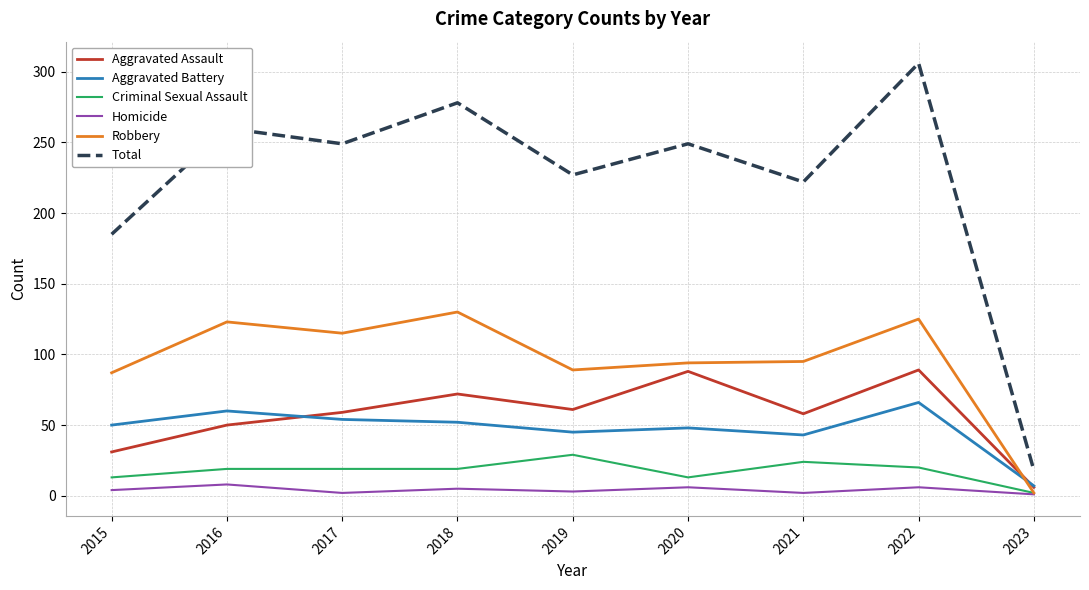

At which label does Aggravated Assault reach its minimum?

2023